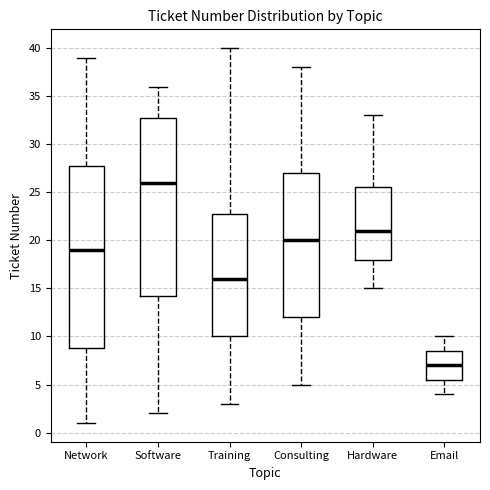

Where does the upper whisker of the box for Hardware end on the y-axis? The values are not printed on the chart, so give them approximately, as read against the axis.

33.0